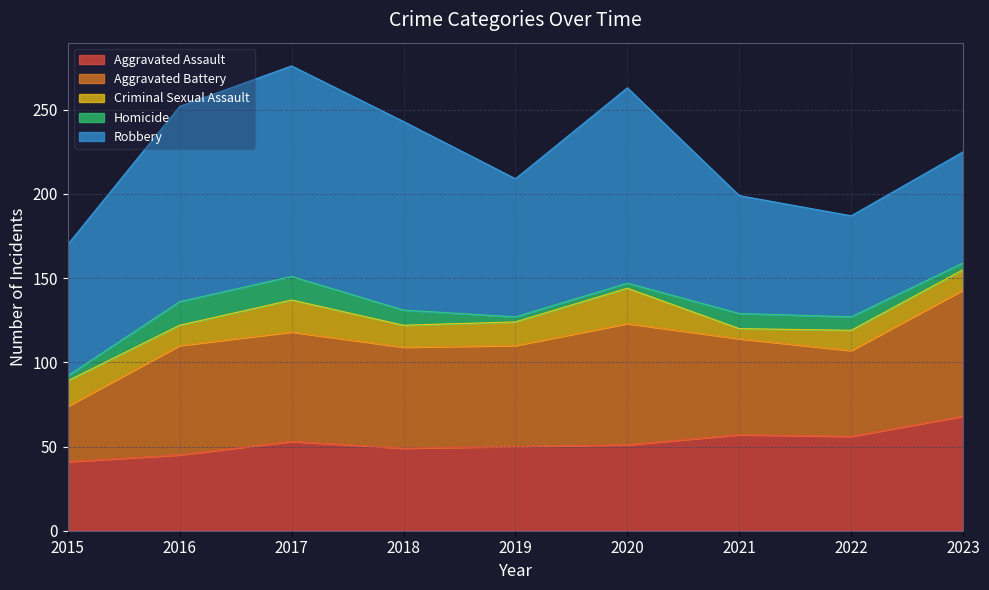

Reading left to right, what are all the values shown in this chart?

Aggravated Assault: 41	45	53	49	50	51	57	56	68
Aggravated Battery: 33	65	65	60	60	72	57	51	75
Criminal Sexual Assault: 15	12	19	13	14	21	6	12	12
Homicide: 3	14	14	9	3	3	9	8	4
Robbery: 78	116	125	112	82	116	70	60	66